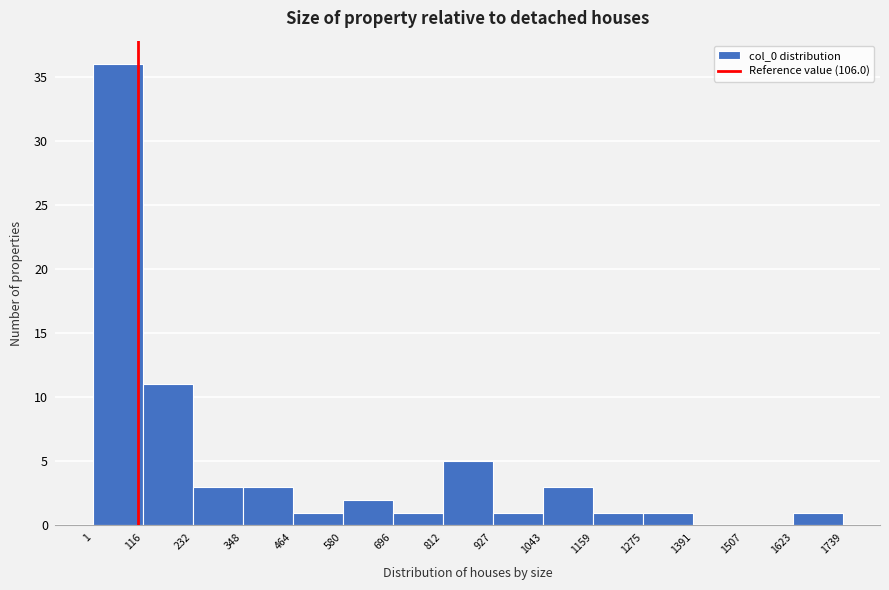

What is the height of the bar covering 464 to 580 on the x-axis? The values are not printed on the chart, so give them approximately, as read against the axis.

1